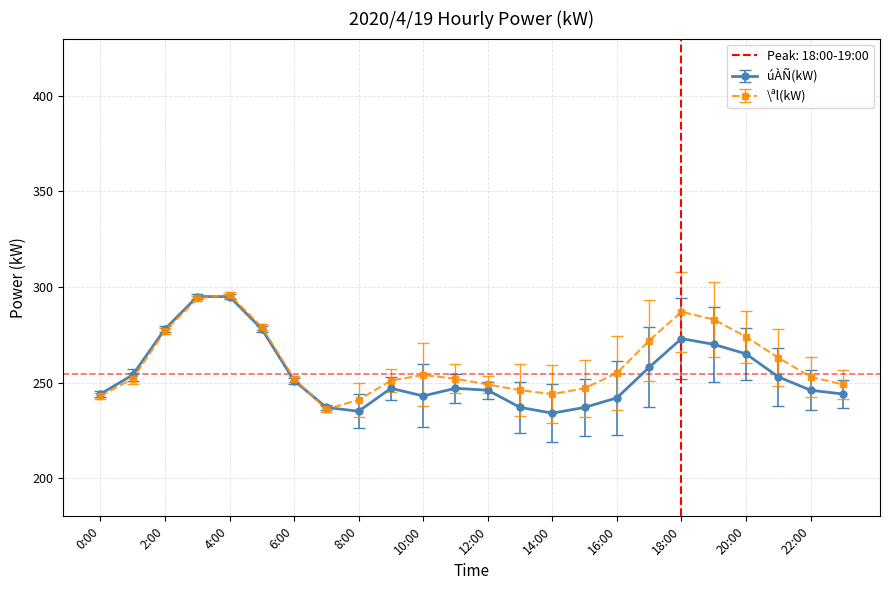

What is the difference between the second highest and second lowest values in the úÀÑ(kW) series?

60